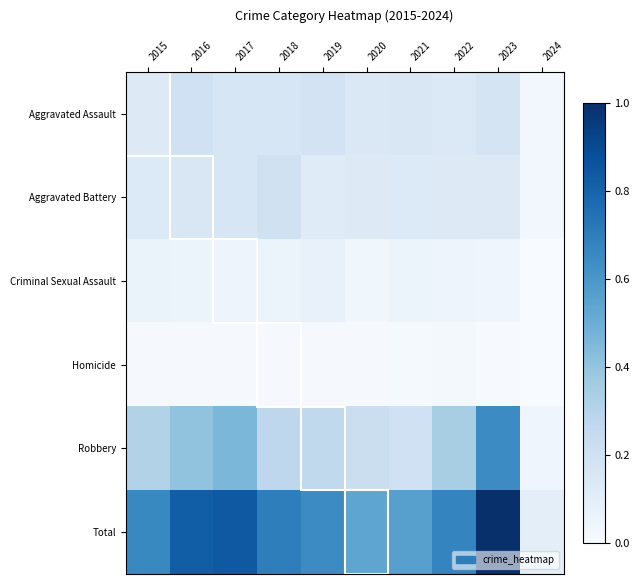

At which category does the chart reach its peak across all series?

2023